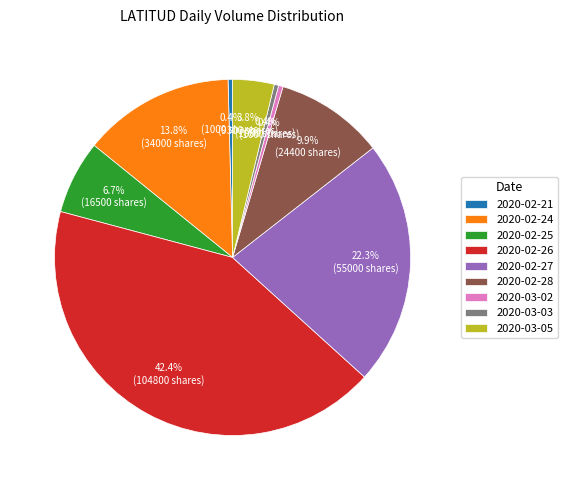

Combined, do 2020-02-21 and 2020-03-05 account for over 50%?

No